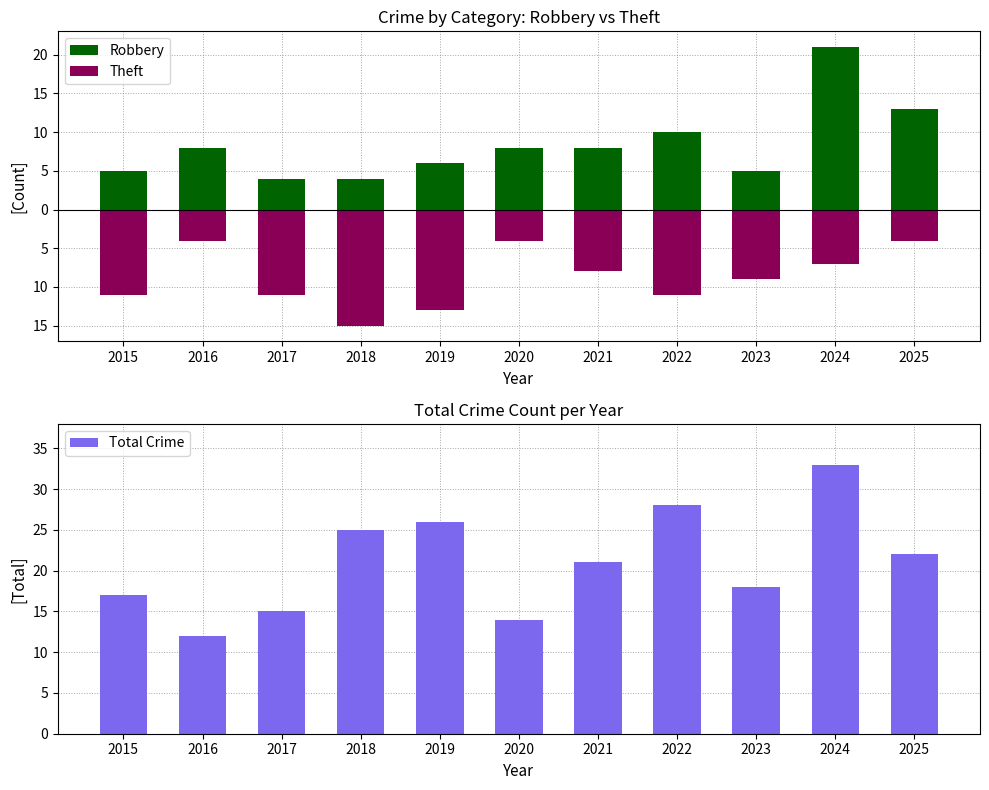

Reading left to right, transcribe all the data shown in this chart.

Robbery: 2015=5	2016=8	2017=4	2018=4	2019=6	2020=8	2021=8	2022=10	2023=5	2024=21	2025=13
Theft: 2015=-11	2016=-4	2017=-11	2018=-15	2019=-13	2020=-4	2021=-8	2022=-11	2023=-9	2024=-7	2025=-4
Total Crime: 2015=17	2016=12	2017=15	2018=25	2019=26	2020=14	2021=21	2022=28	2023=18	2024=33	2025=22